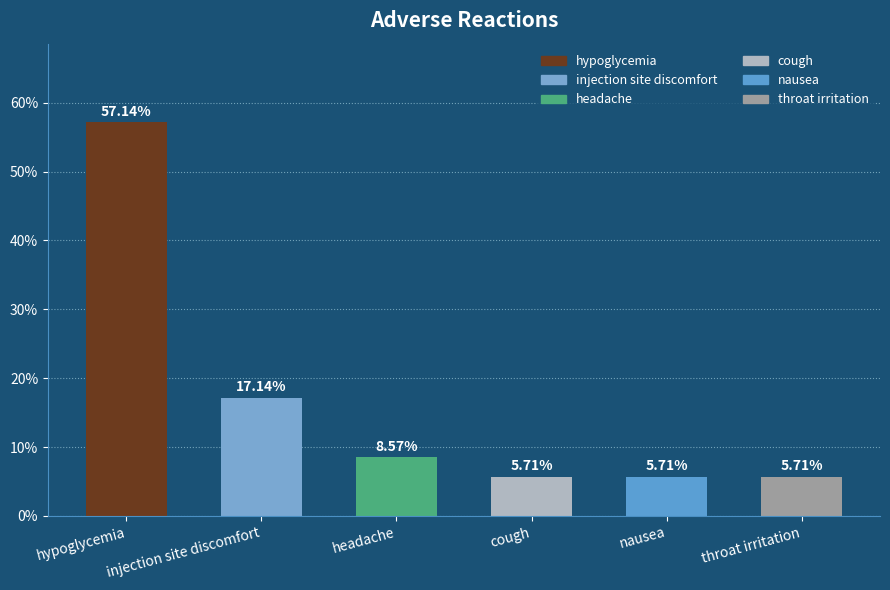

What is the label of the 1st bar from the left?

hypoglycemia